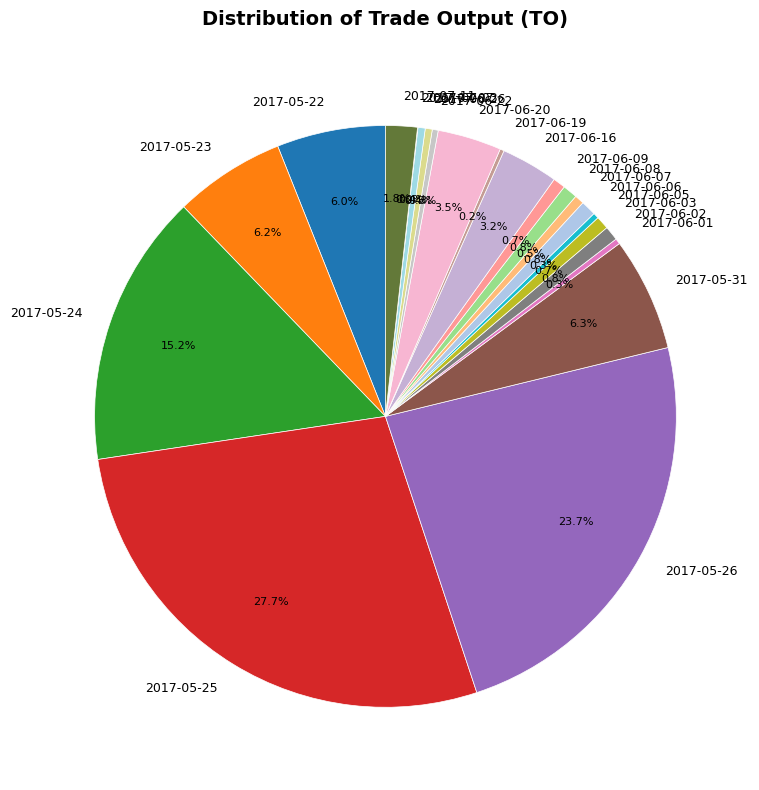

Between 2017-06-22 and 2017-06-20, which is larger?

2017-06-20